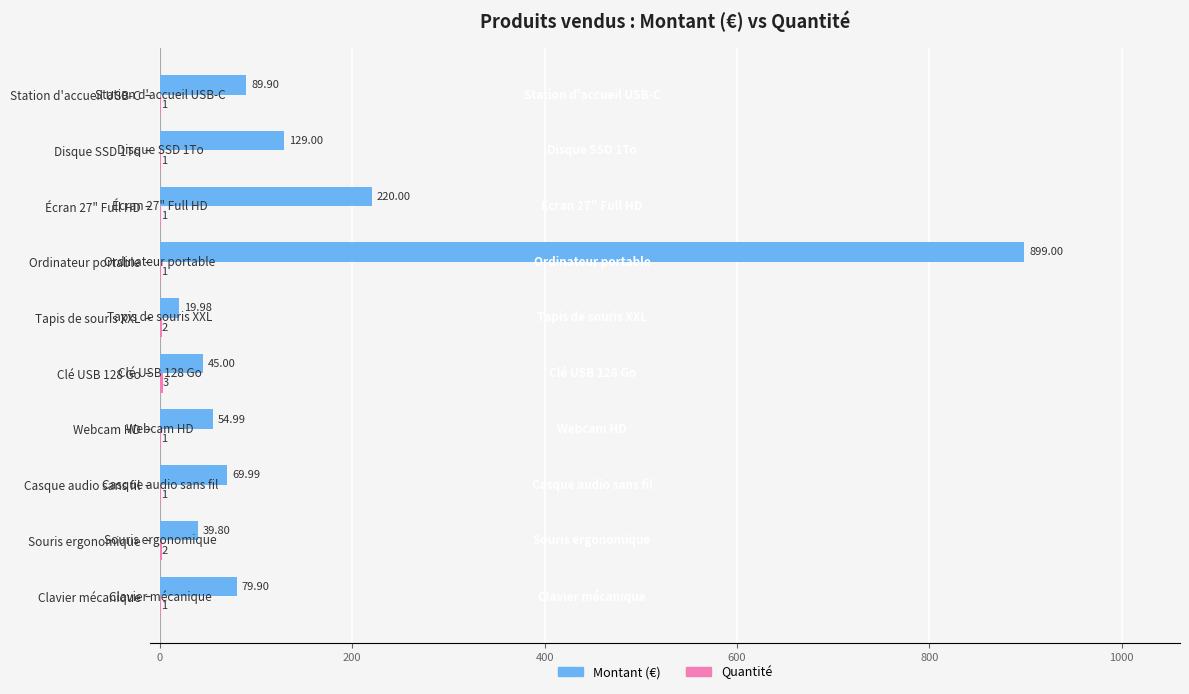

Which series has the largest range (max minus min)?

Montant (€)